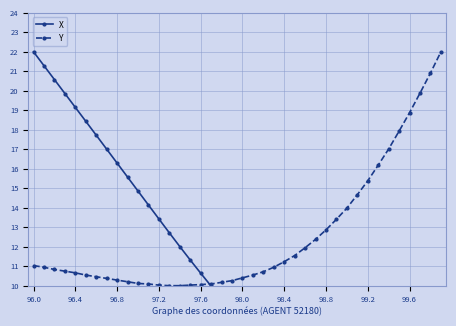

True or false: X and Y intersect in this chart.

True